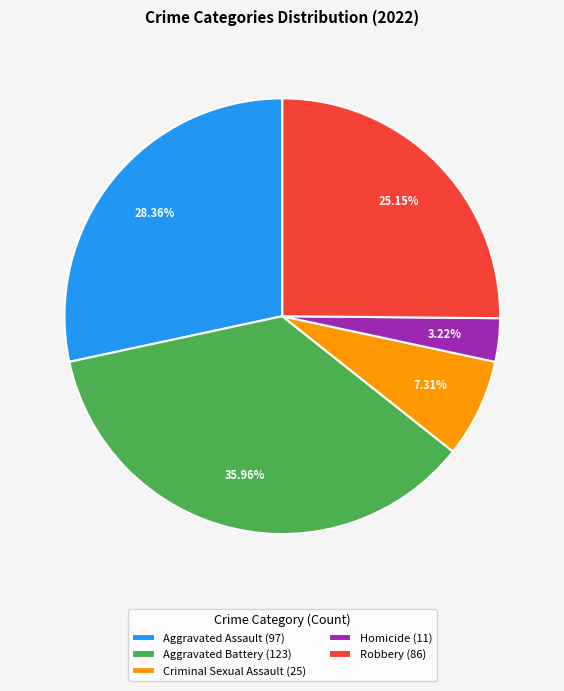

To the nearest percent, what is the combined percentage of Criminal Sexual Assault and Homicide?

11%